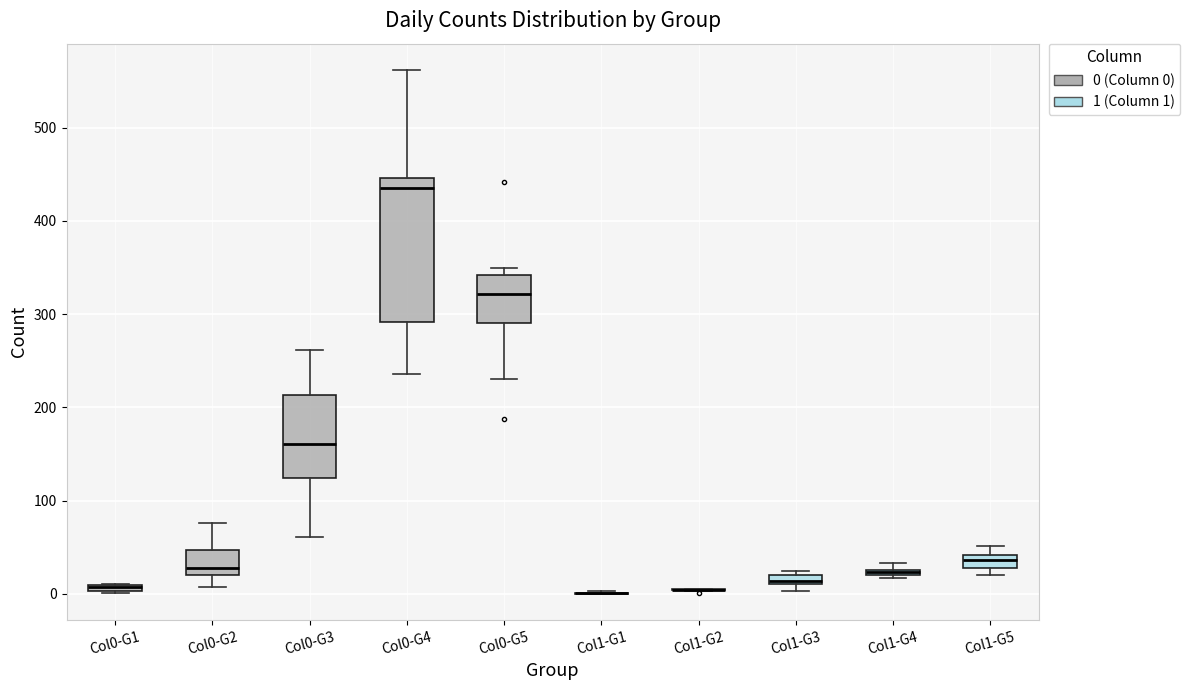

Where is the upper edge of the box for Col0-G4 on the y-axis? The values are not printed on the chart, so give them approximately, as read against the axis.

450